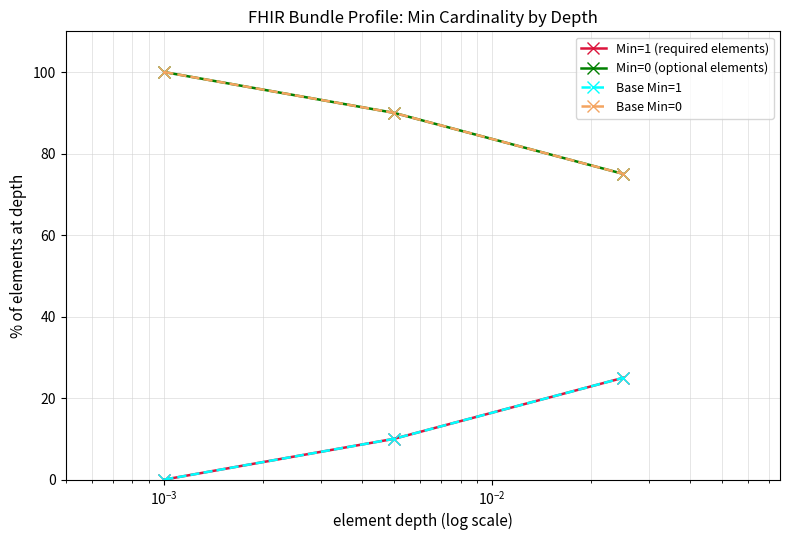

Is this an area chart (filled region under the line)?

No